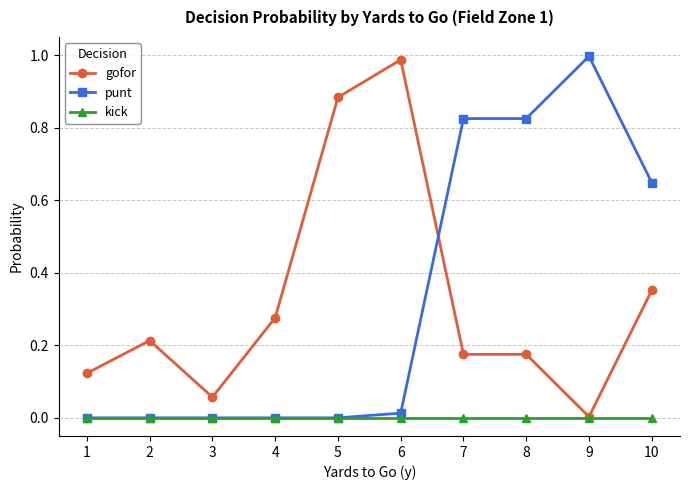

How many lines are shown in the chart?

3